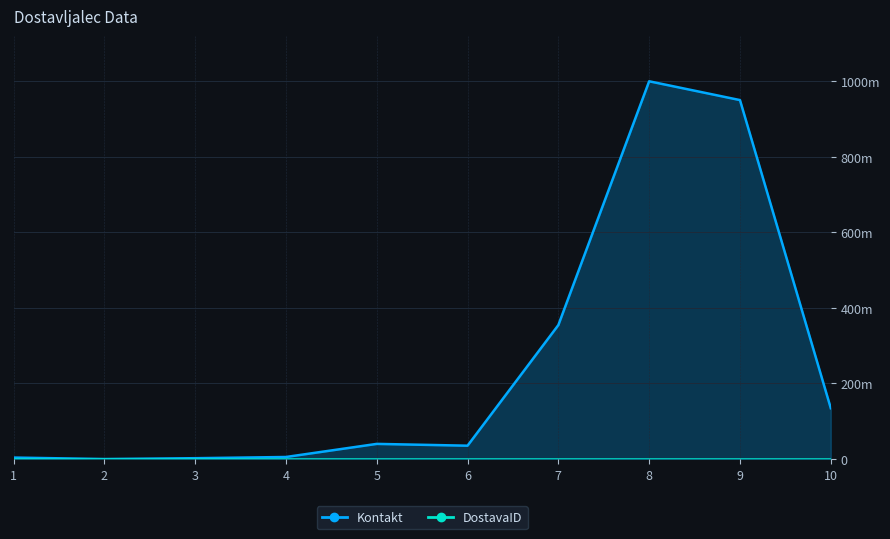

At which label does Kontakt reach its minimum?

2